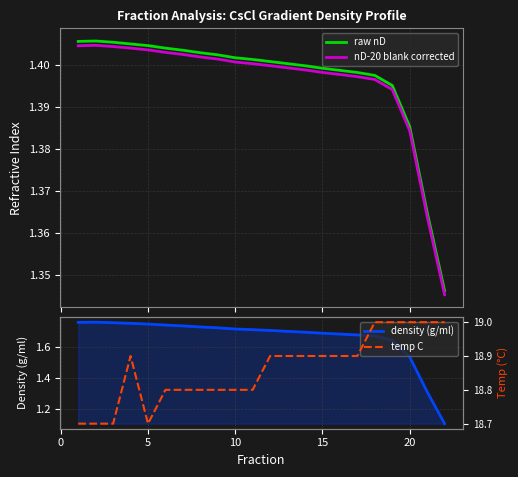

What is the lowest value of the density (g/ml) series?

1.1